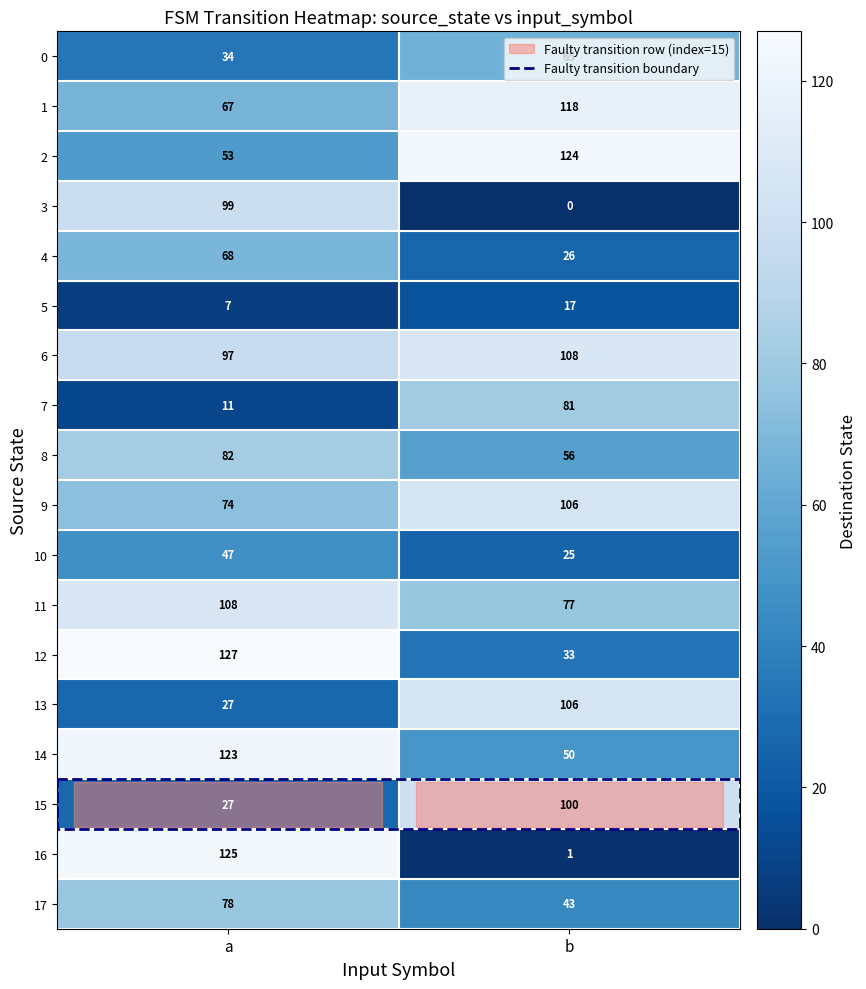

What is the difference between the maximum and minimum values in the 9 series?

32